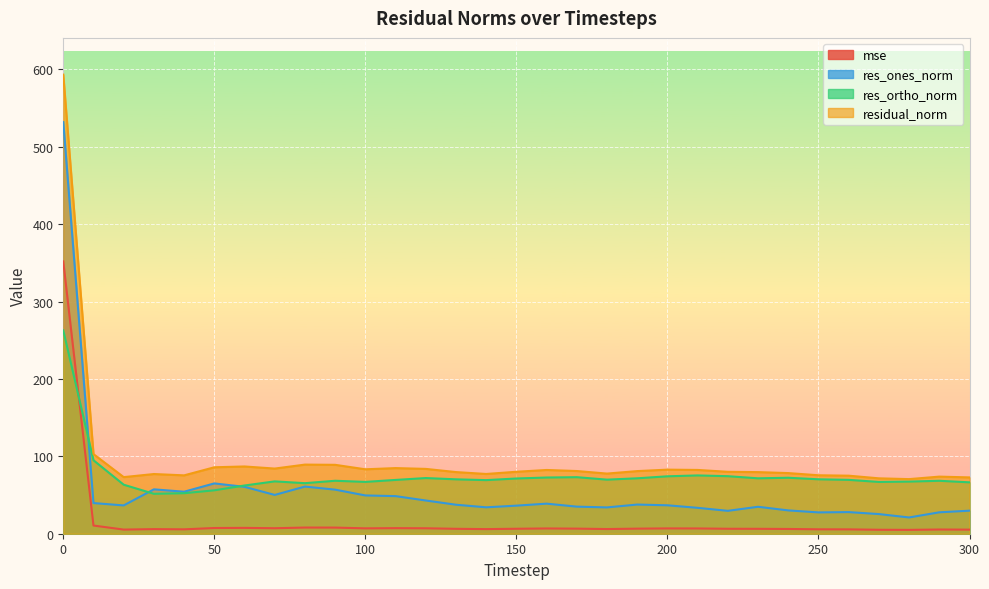

What is the value of the res_ortho_norm point at the 2nd from the left?

94.9